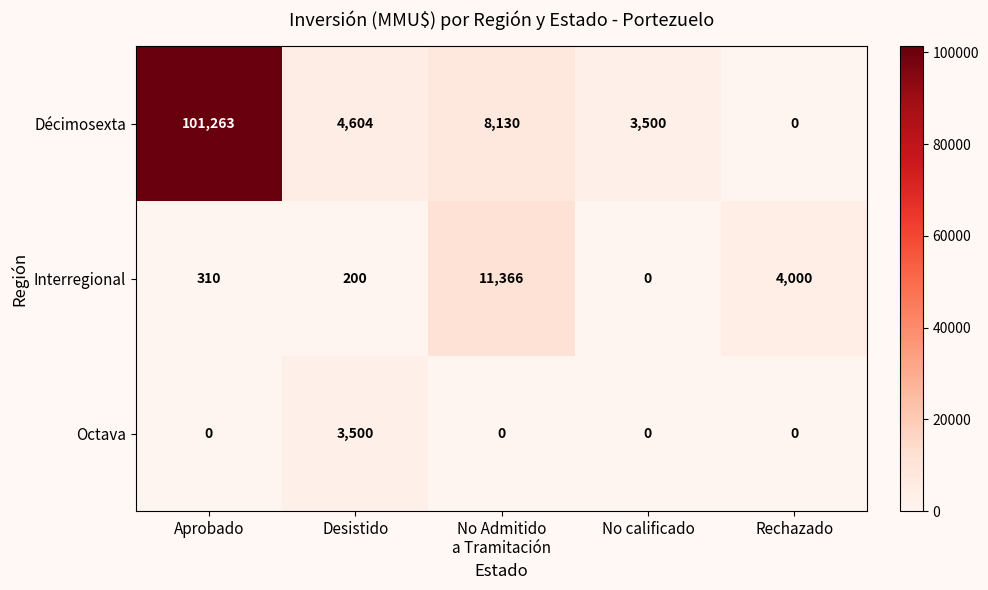

At which category is the sum across all series the highest?

Aprobado